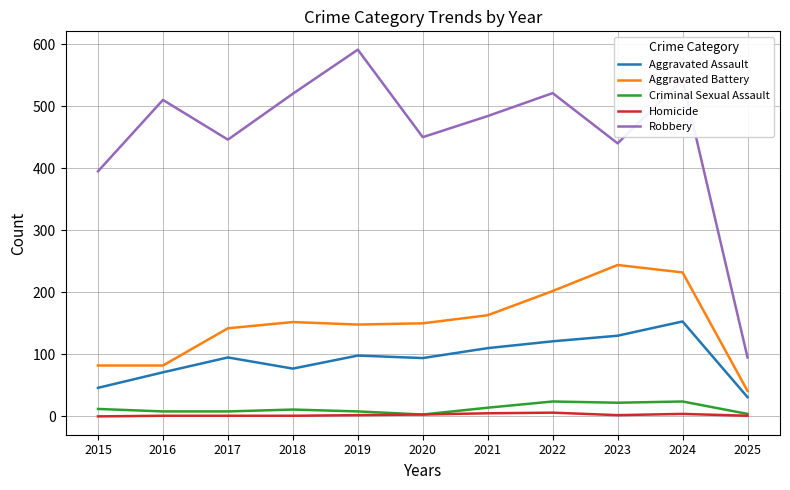

What is the maximum value shown in the chart?

591